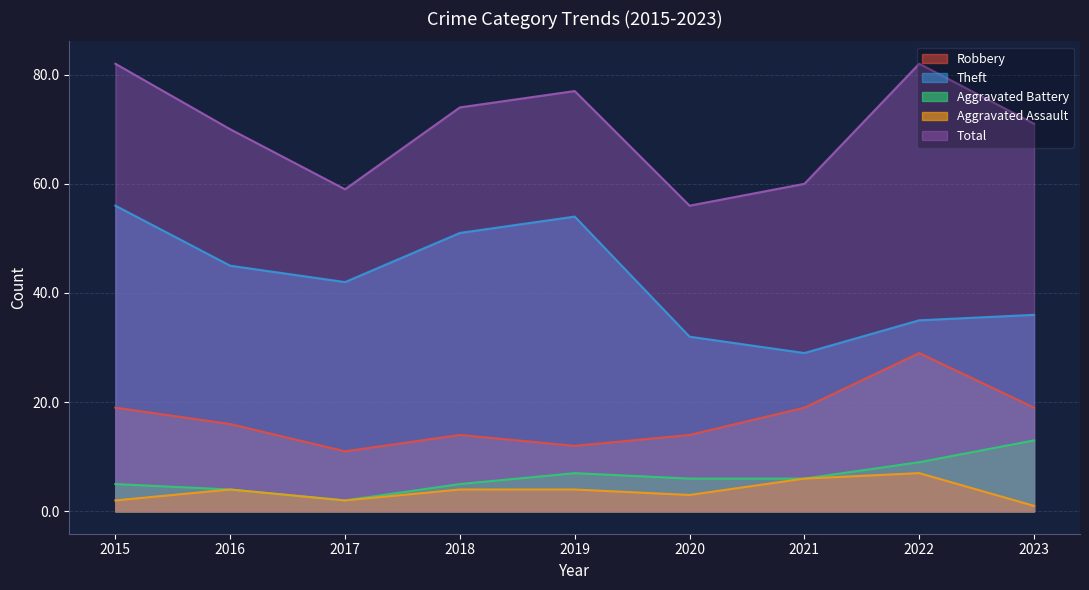

Count the number of categories in the chart.

9